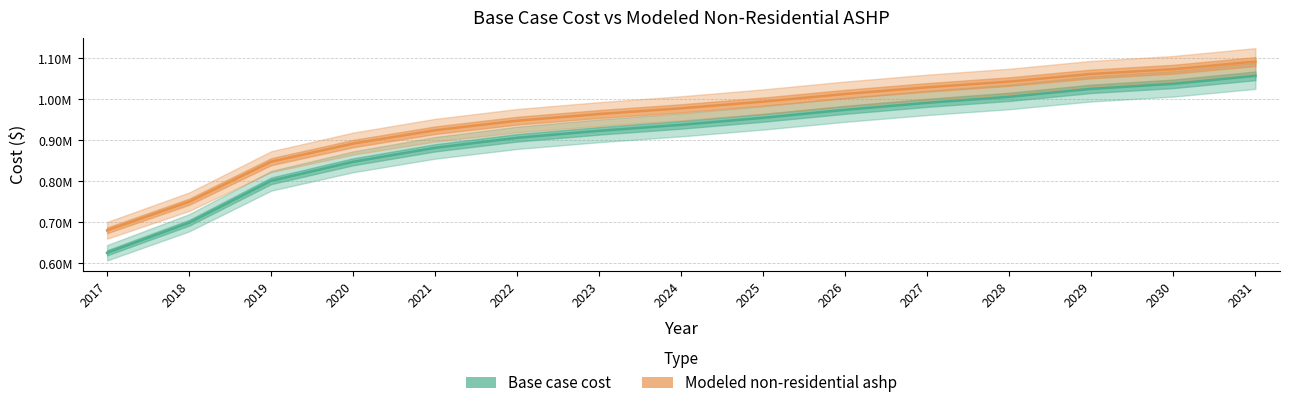

What is the minimum value for Modeled non-residential ashp?

680653.4